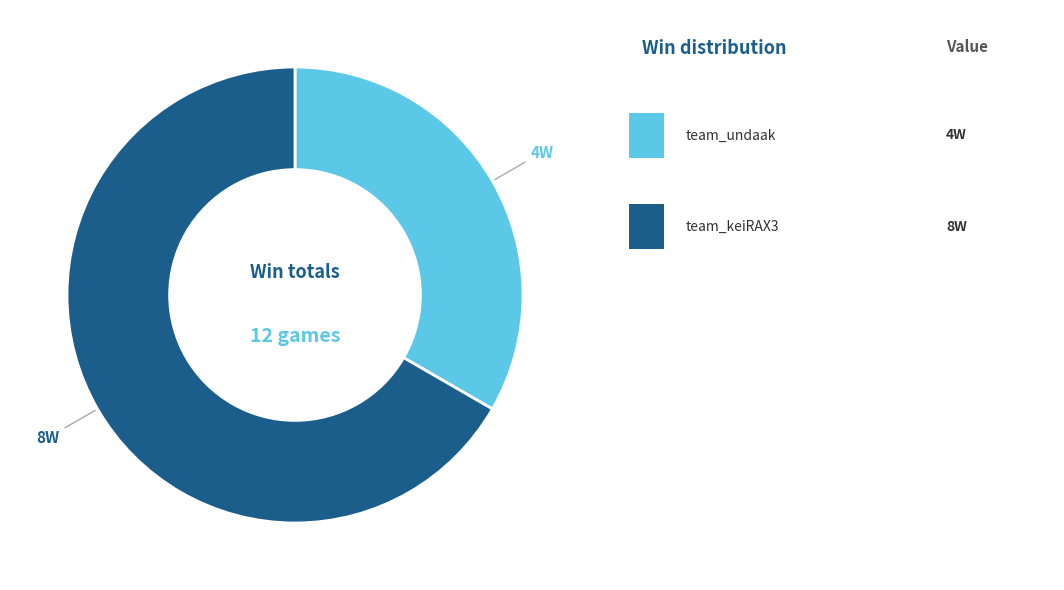

Does any single category account for the majority?

Yes